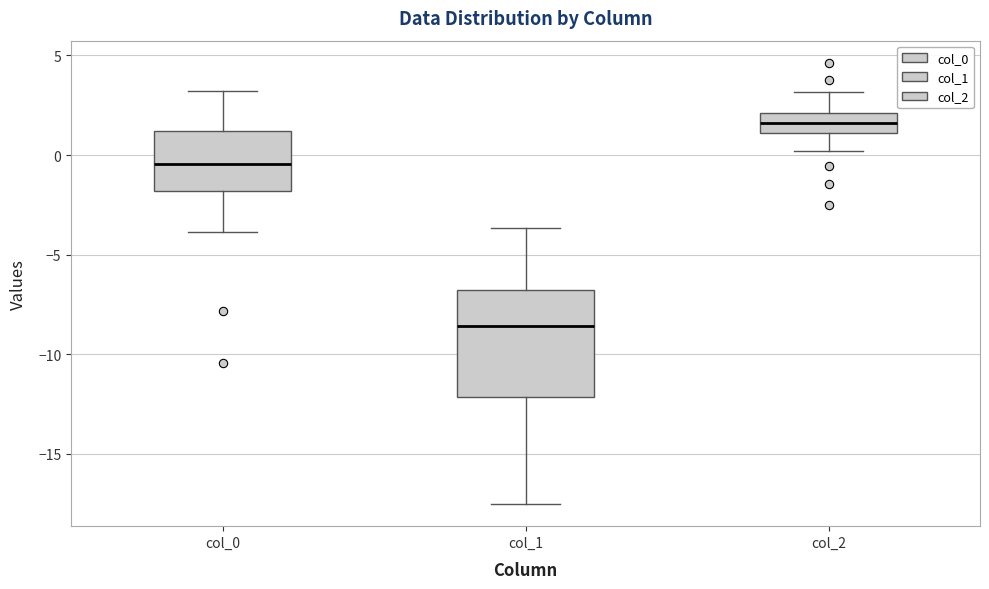

Which box has the lowest median line?

col_1